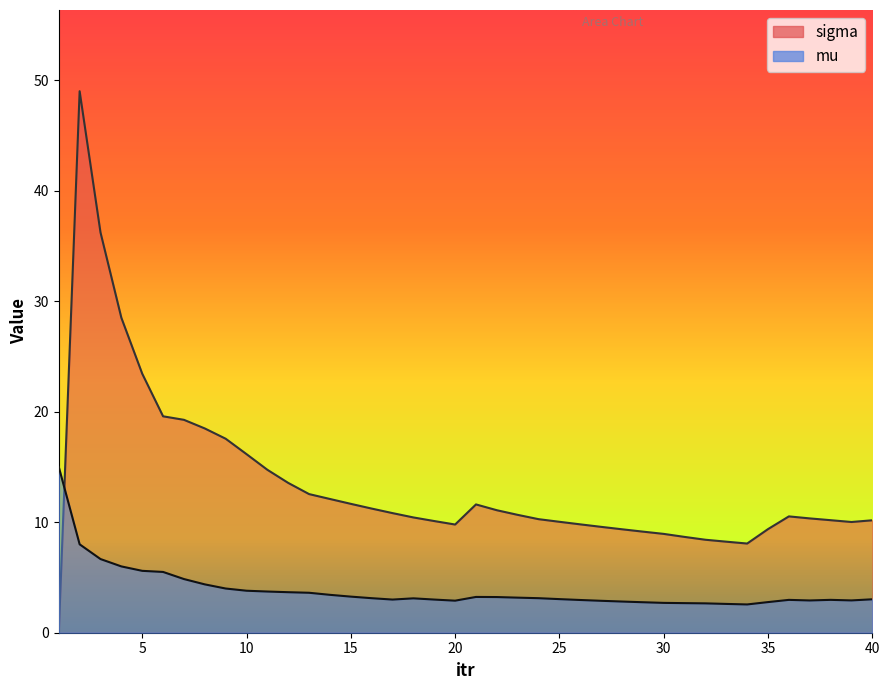

How many lines are shown in the chart?

2